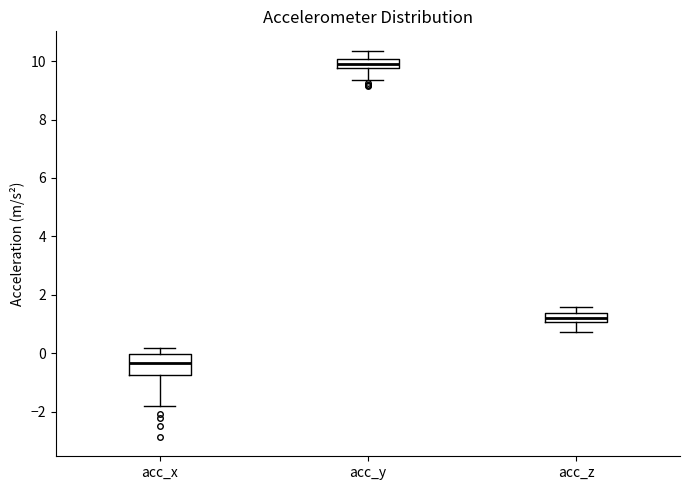

Reading left to right, read every box against the y-axis: the position of its median line, the range the box covers, and the ends of its whiskers. The values are not printed on the chart, so give them approximately, as read against the axis.

acc_x: median -0.4, box -0.8 to 0.0, whiskers -1.8 to 0.2
acc_y: median 9.8 (inside the box), box 9.8 to 10.0, whiskers 9.4 to 10.4
acc_z: median 1.2, box 1.0 to 1.4, whiskers 0.8 to 1.6